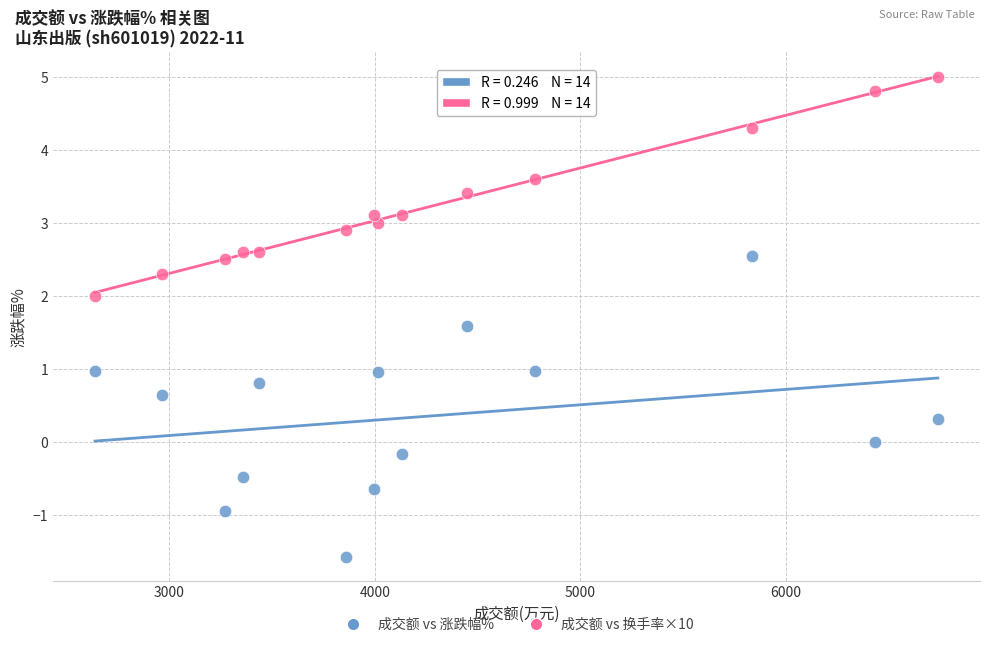

Across all data points, what is the range of Y values (max minus min)?

6.6